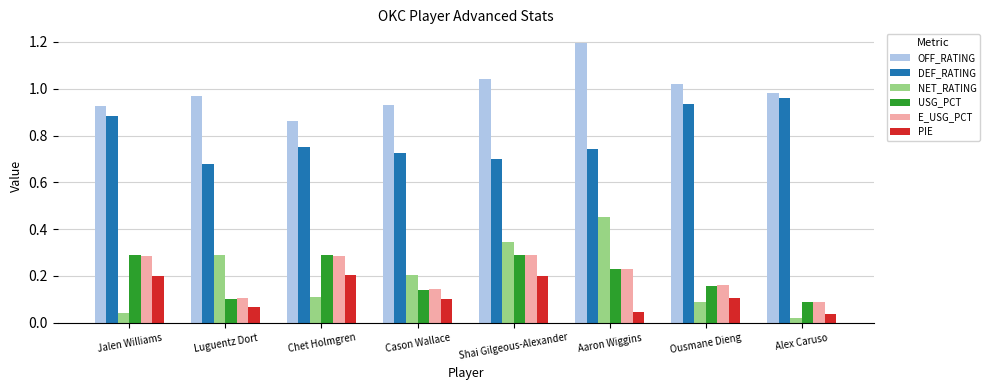

True or false: DEF_RATING has a value of 0.7 at Aaron Wiggins.

True